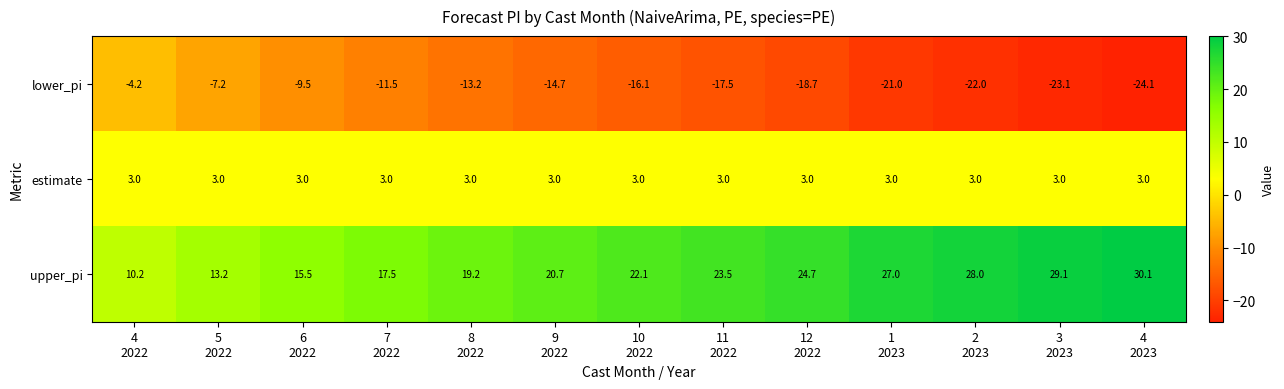

Rank the series by their maximum value, from lowest to highest.

lower_pi, estimate, upper_pi